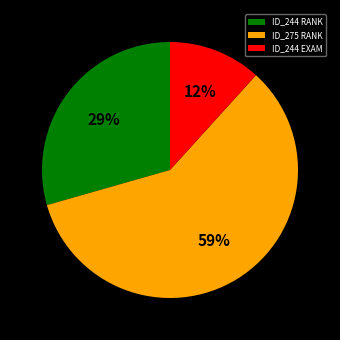

Rank the categories by value from lowest to highest.

ID_244 EXAM, ID_244 RANK, ID_275 RANK